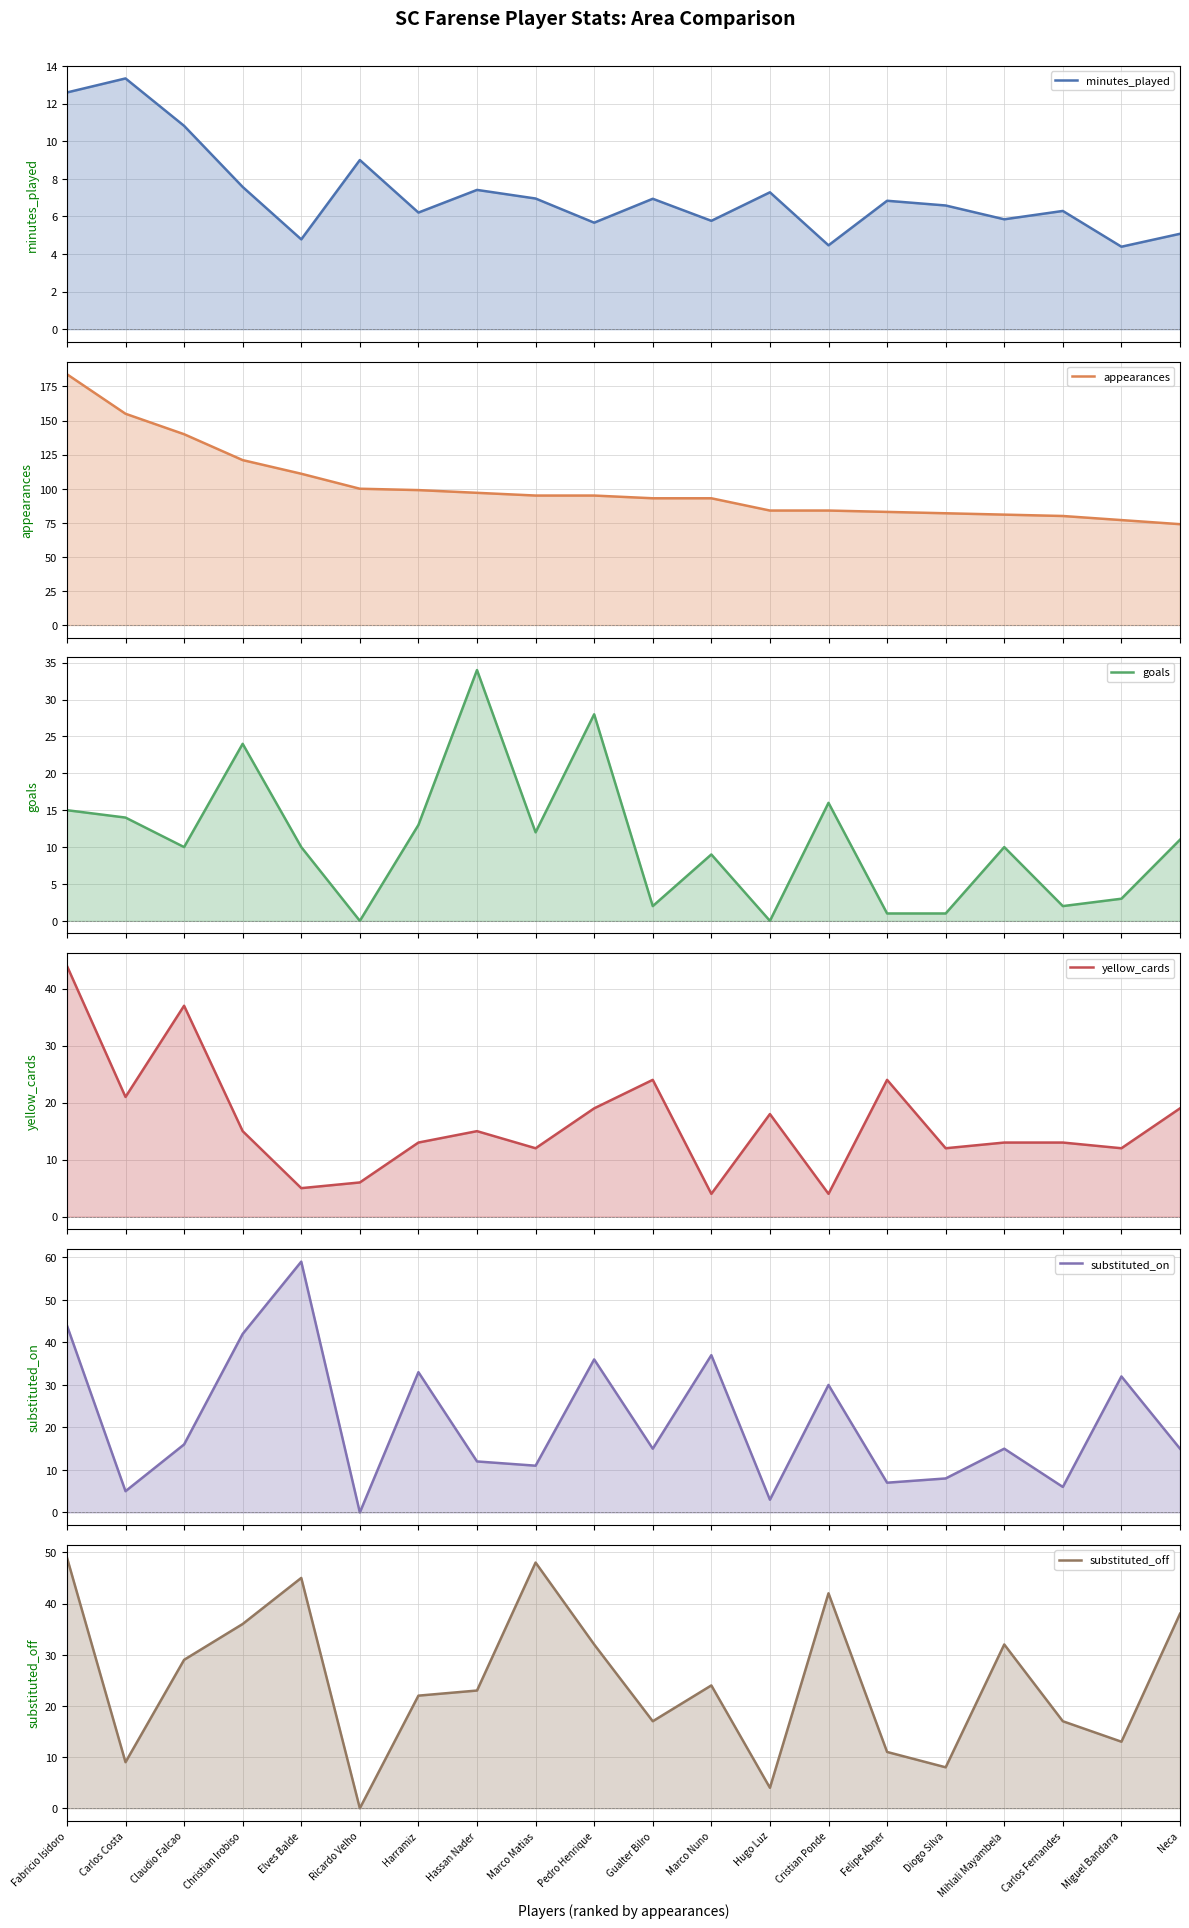

True or false: goals has a value of 14.0 at Carlos Costa.

True